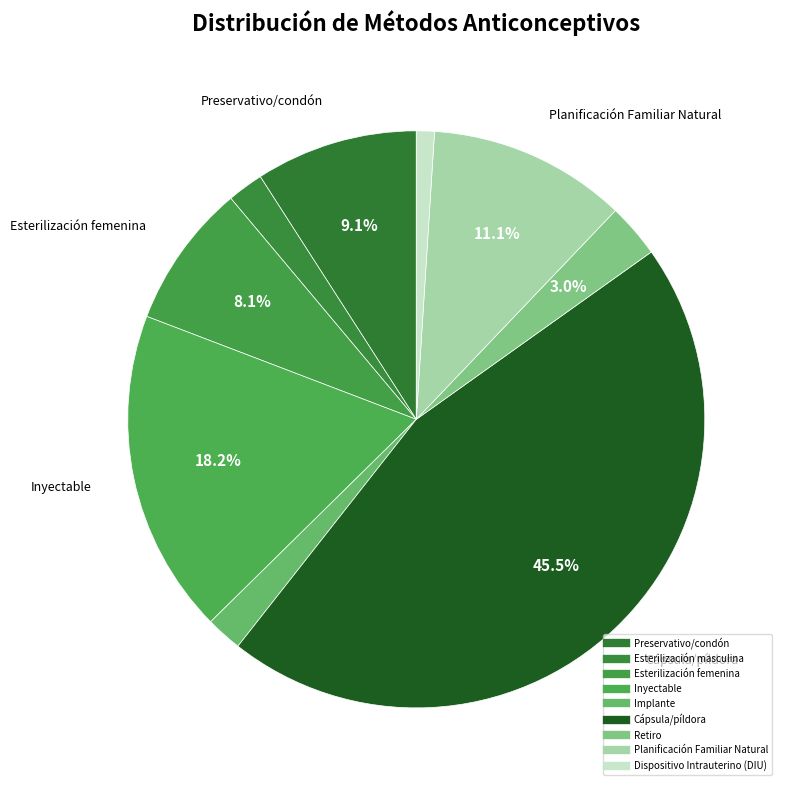

Combined, do Cápsula/píldora and Preservativo/condón account for over 50%?

Yes